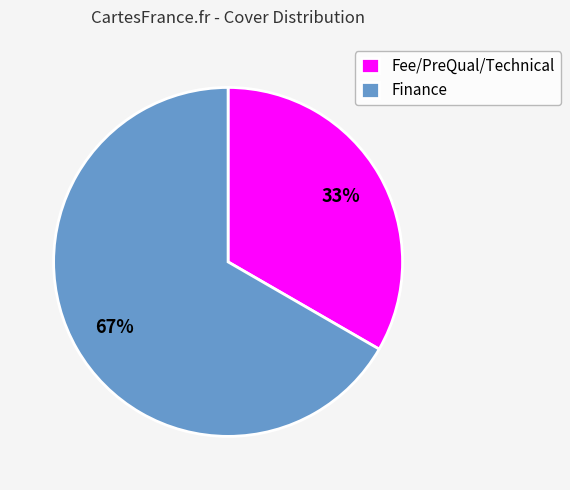

Which category has the smallest portion of the pie?

Fee/PreQual/Technical